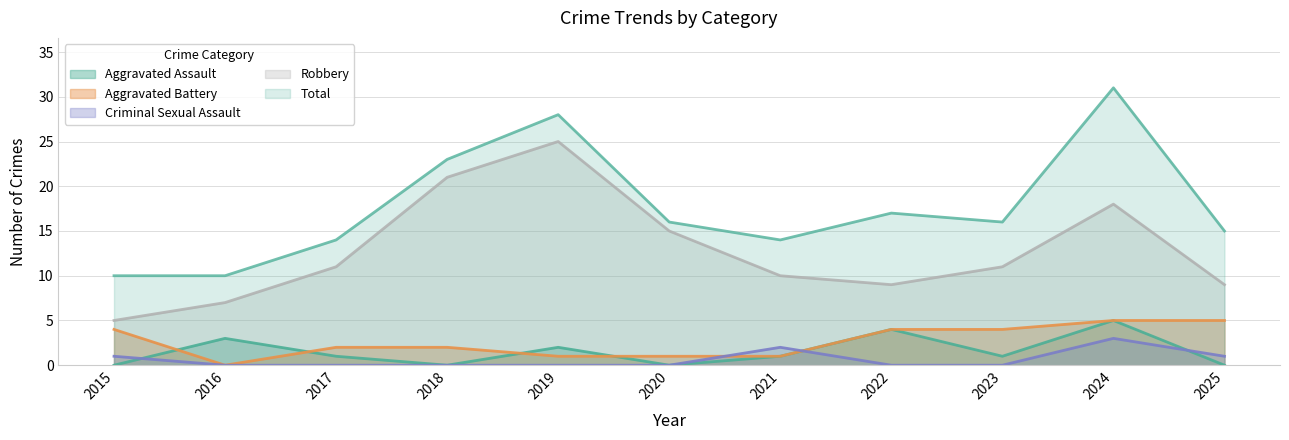

How many series are shown in this chart?

5